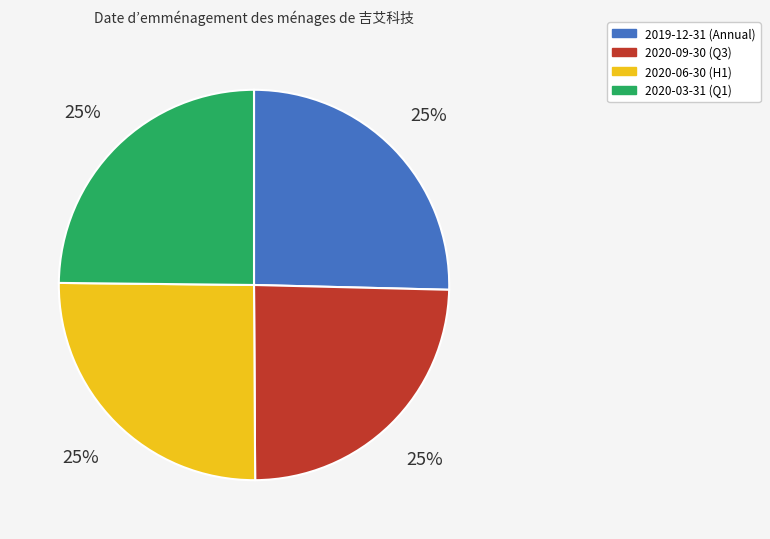

What is the ratio of the value at 2020-09-30 (Q3) to the value at 2020-03-31 (Q1)?

1.0